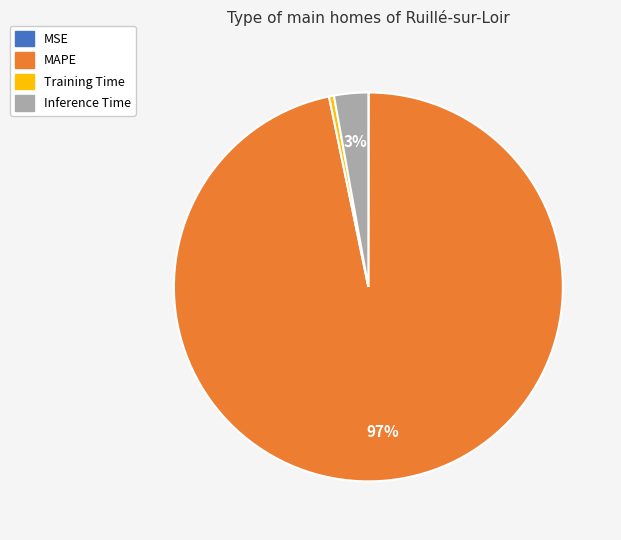

Between MAPE and Inference Time, which is larger?

MAPE